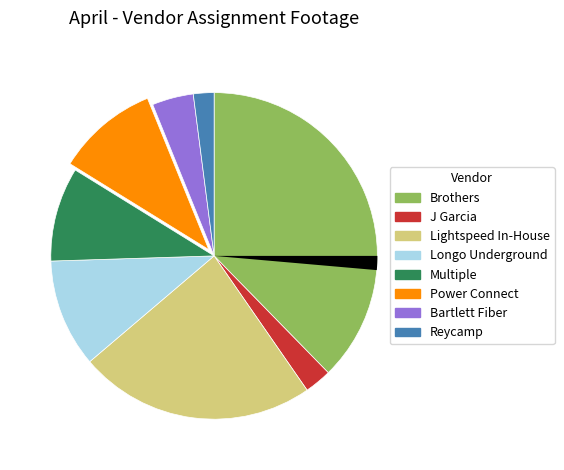

Is there a majority slice in this chart?

No